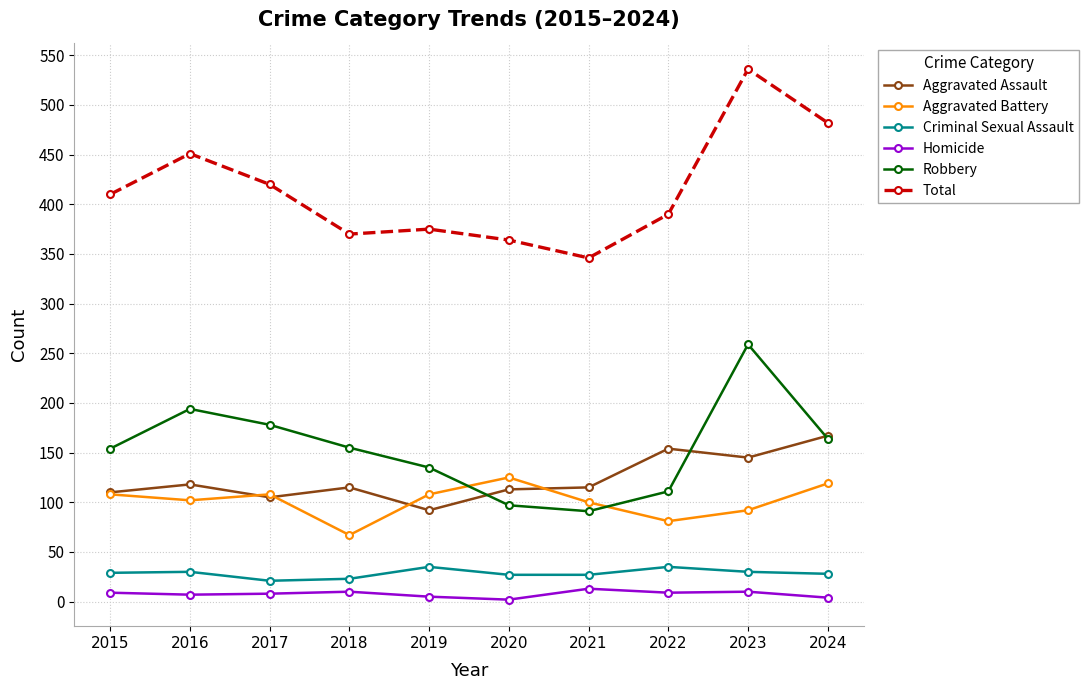

The value of Criminal Sexual Assault at 2021 is 27. True or false?

True